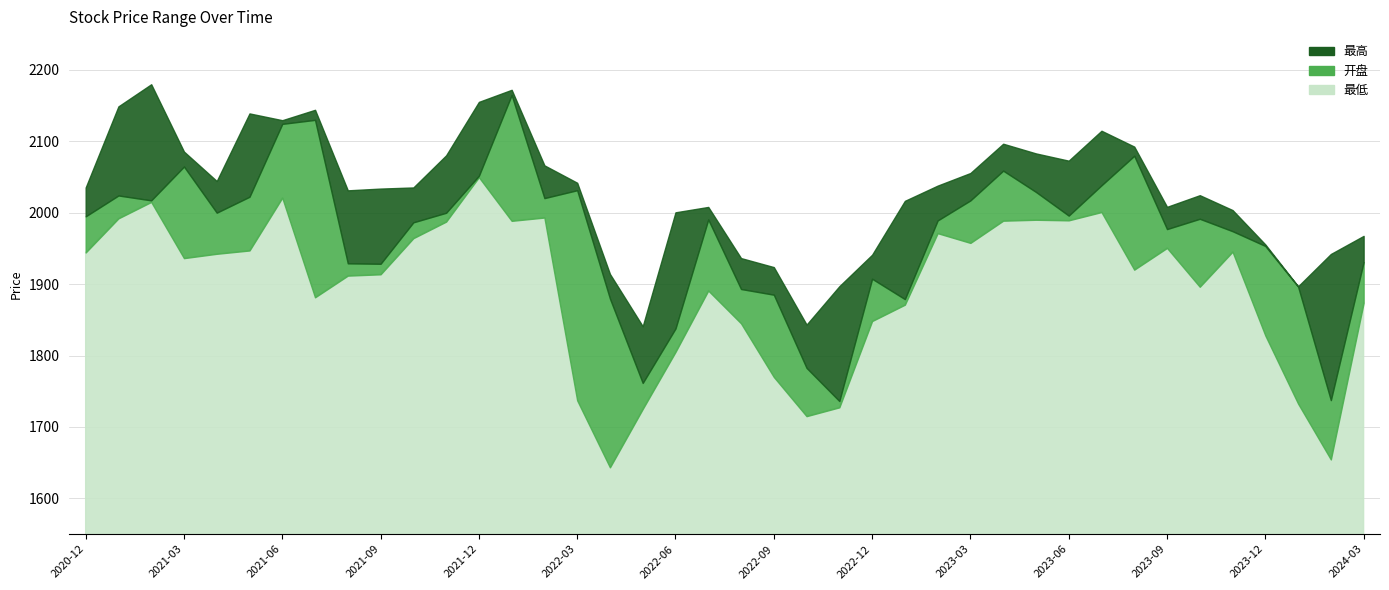

At which label does 开盘 reach its peak?

2022-01